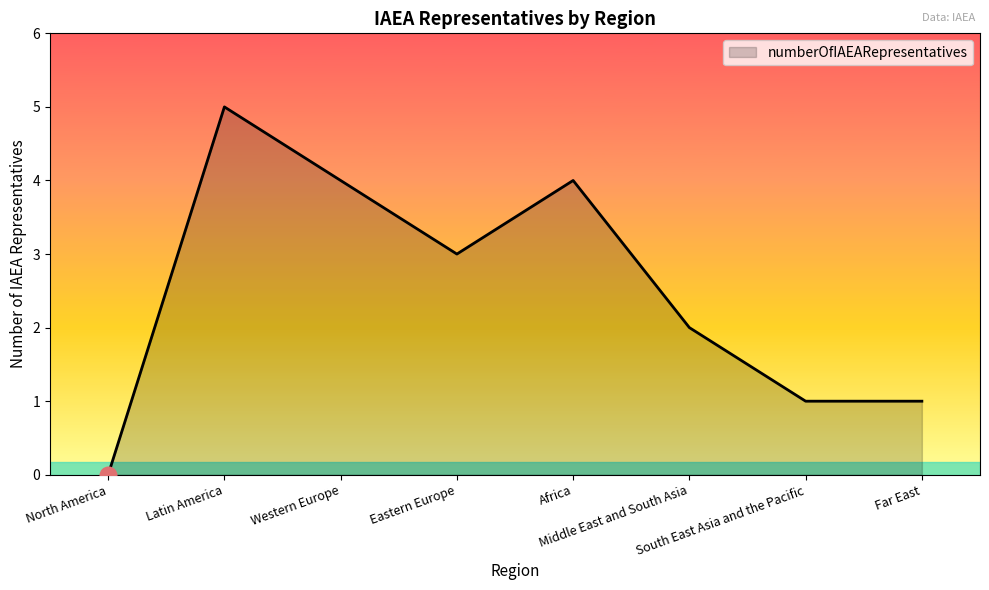

What is the approximate value at South East Asia and the Pacific?

1